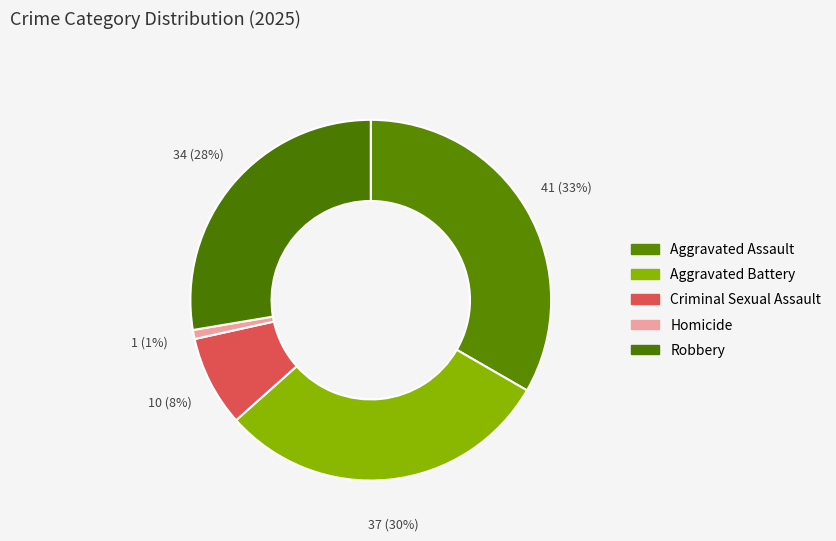

What percentage do Aggravated Assault and Homicide together represent?

34.1%